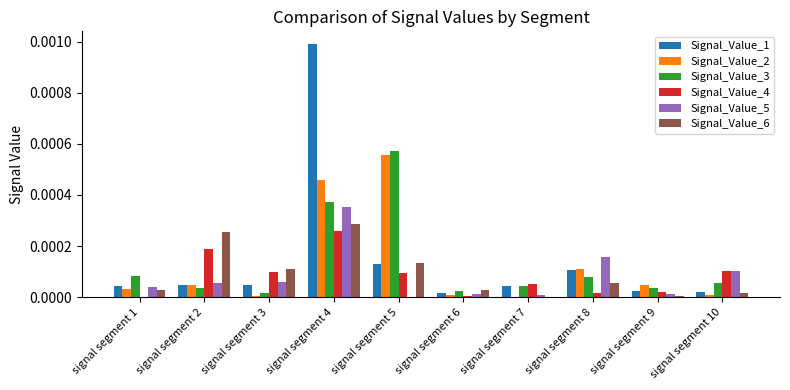

The Signal_Value_5 series shows 0.0 at signal segment 2. True or false?

True